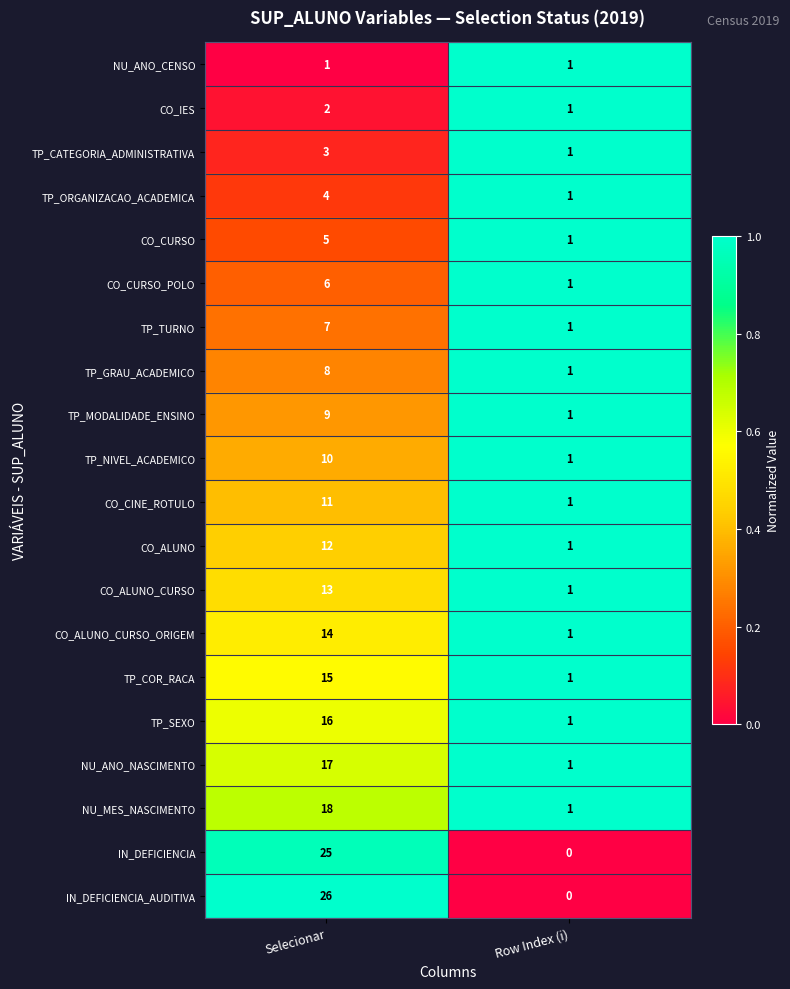

What is the difference between the TP_MODALIDADE_ENSINO values at Selecionar and Row Index (i)?

8